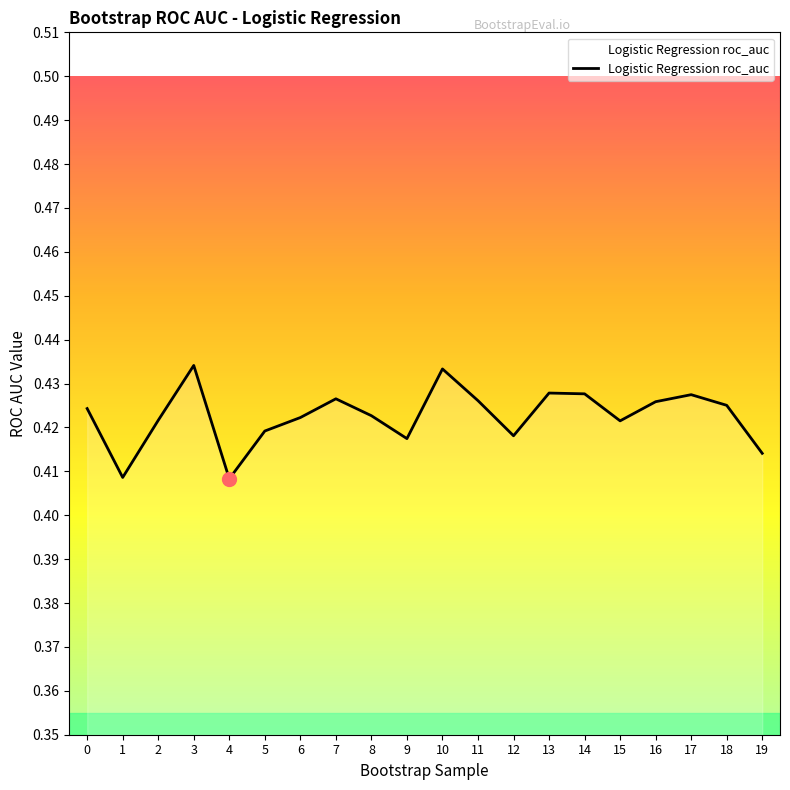

How many interior local valleys (lower than both neighbors) does the data have?

5